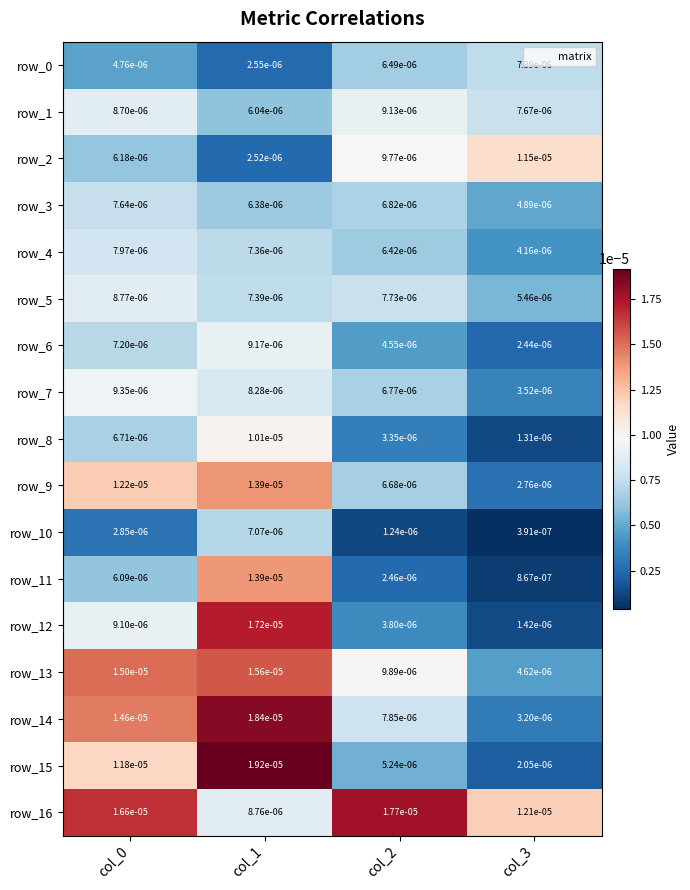

Is the value of row_12 at col_1 greater than the value of row_3 at col_1?

Yes